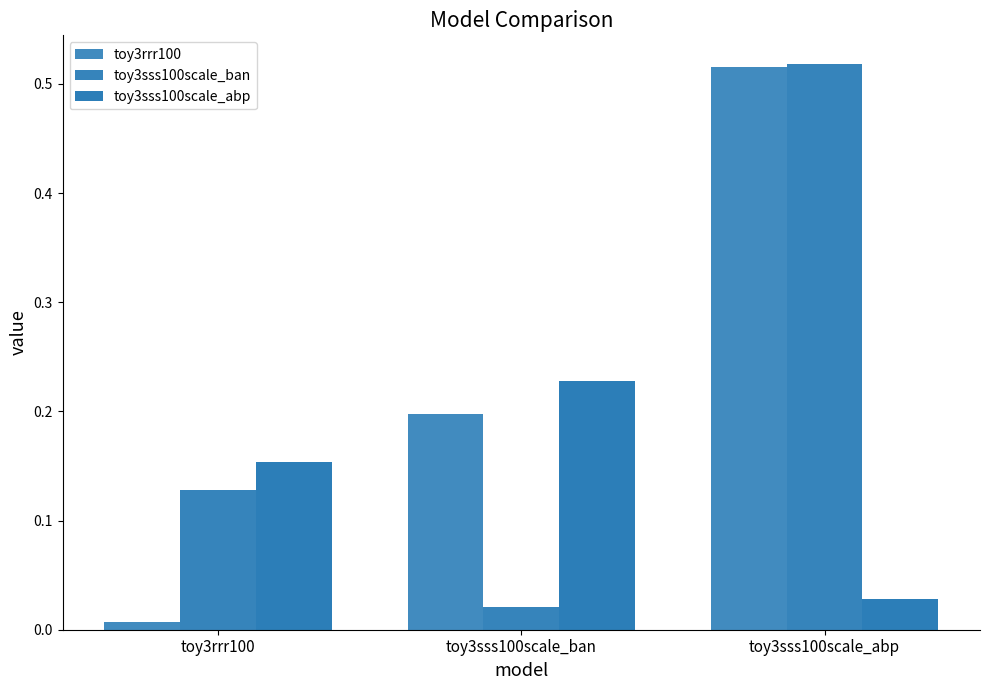

How many groups of bars are there?

3